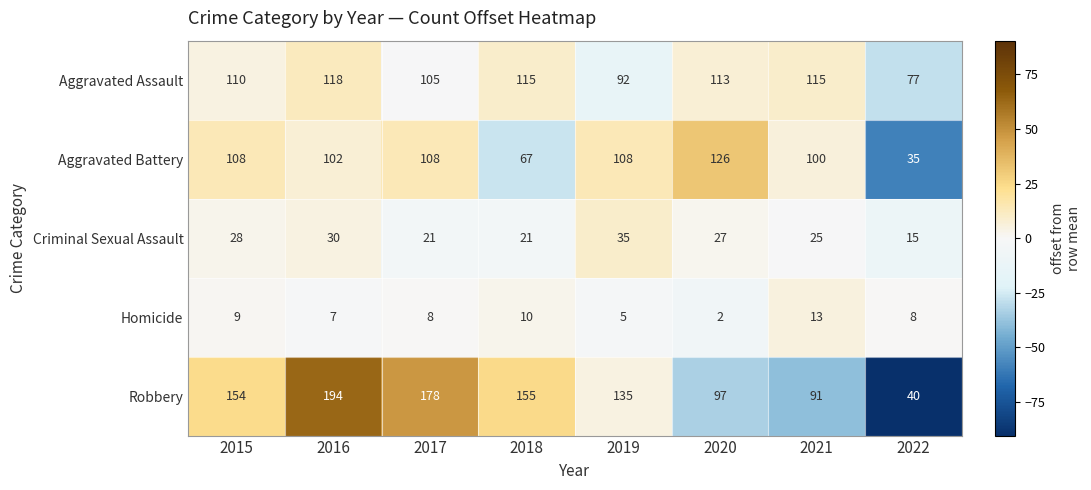

What is the spread (max minus min) of values at 2018?

145